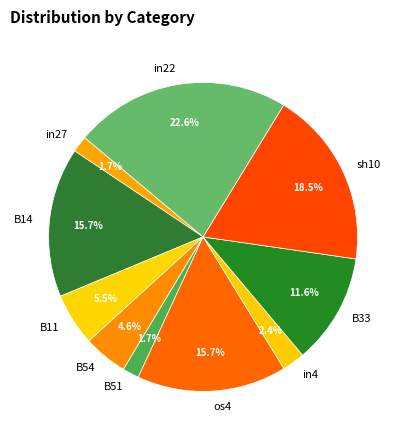

The in22 slice represents 33% of the pie. True or false?

False